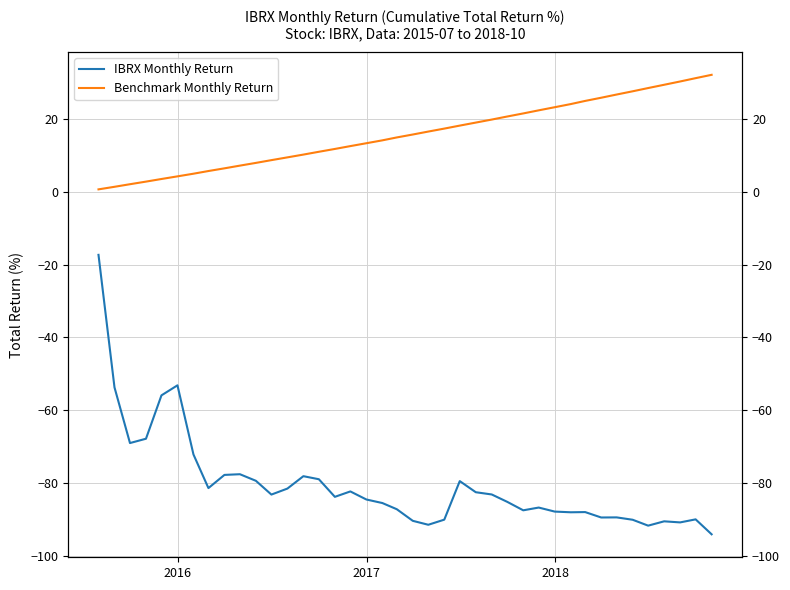

Is the value of Benchmark Monthly Return at 5 greater than the value of IBRX Monthly Return at 19?

Yes